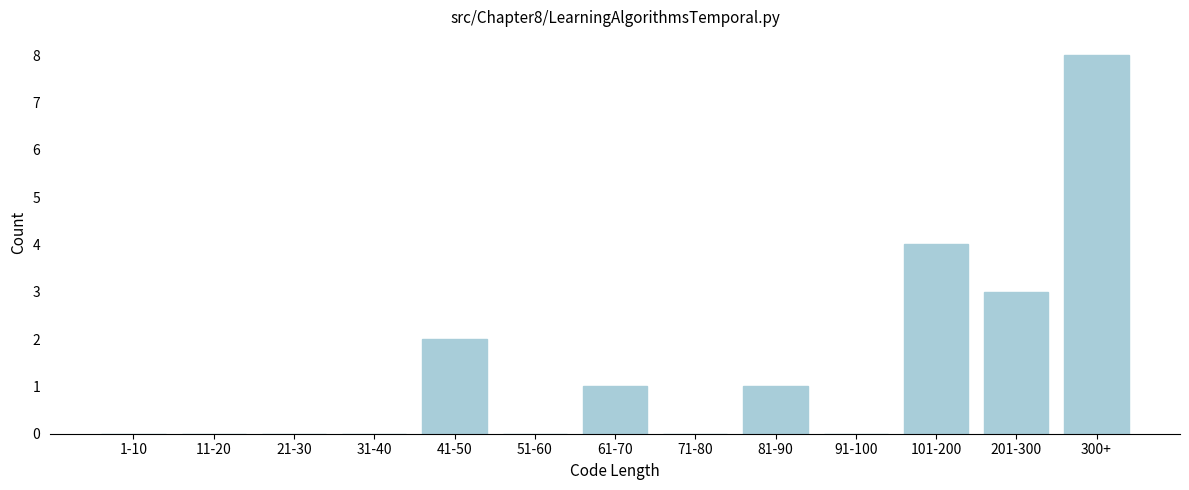

Reading left to right, what are all the values shown in this chart?

1-10=0	11-20=0	21-30=0	31-40=0	41-50=2	51-60=0	61-70=1	71-80=0	81-90=1	91-100=0	101-200=4	201-300=3	300+=8